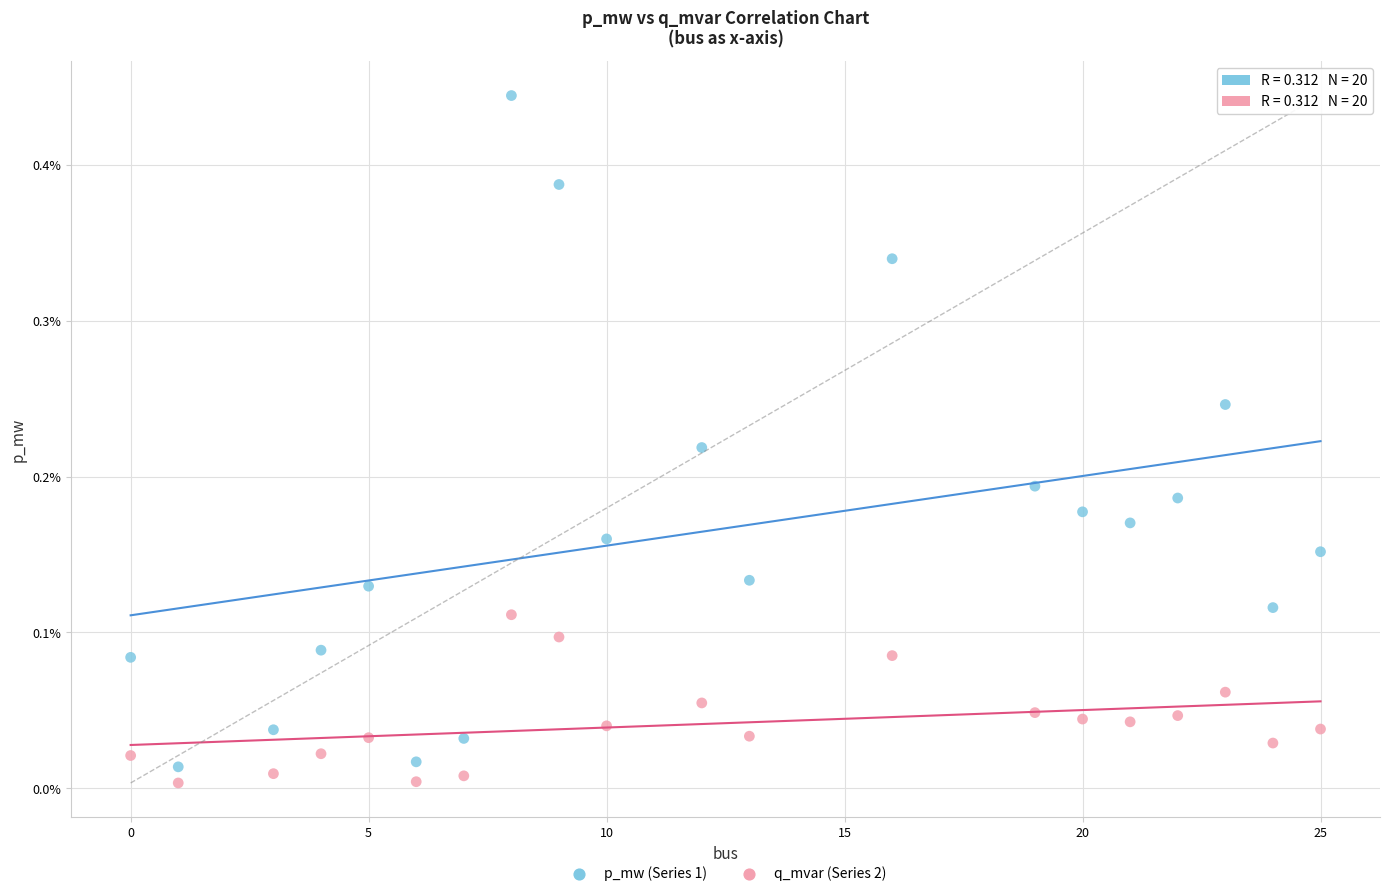

Which series contains the lowest Y value?

q_mvar (Series 2)